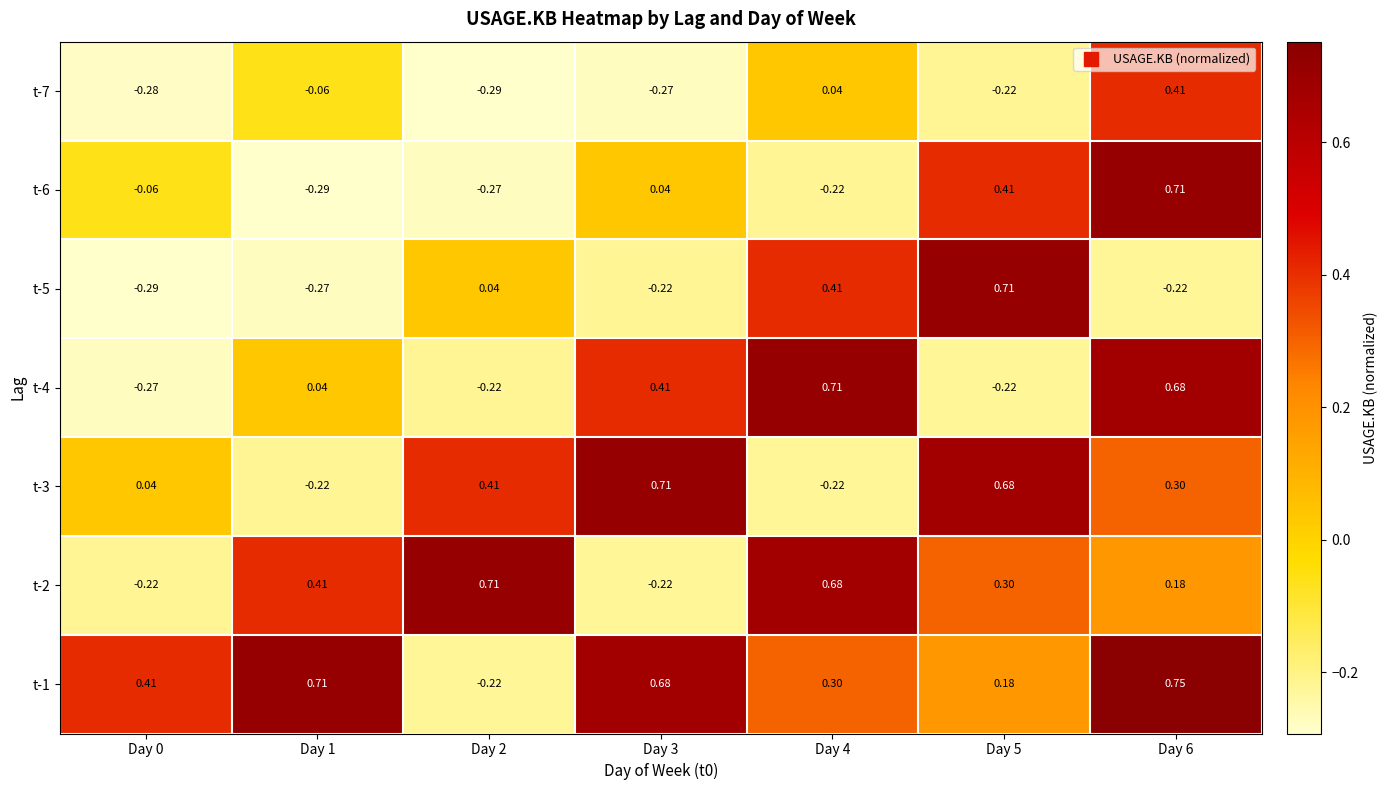

Which series has the largest total across all categories?

t-1